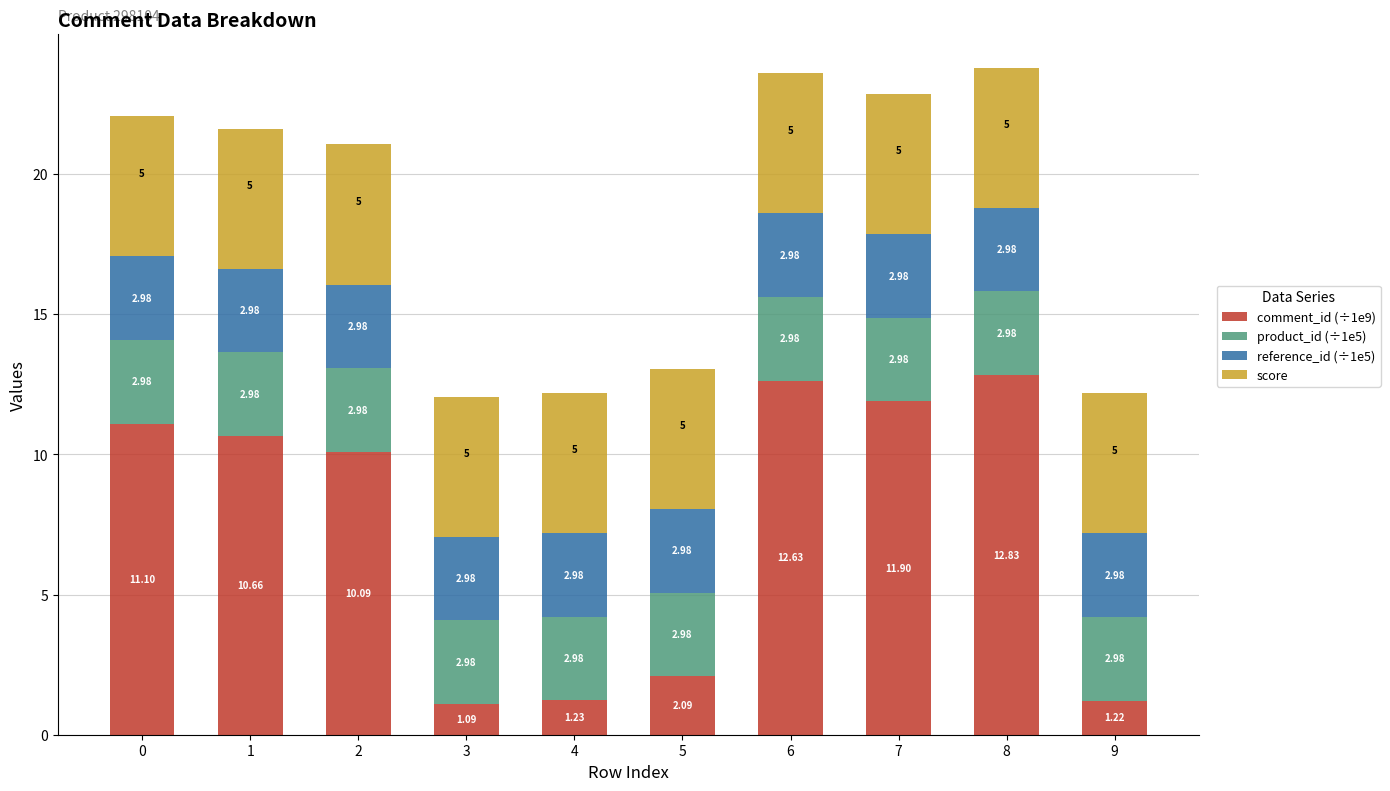

At which category is the sum across all series the highest?

8